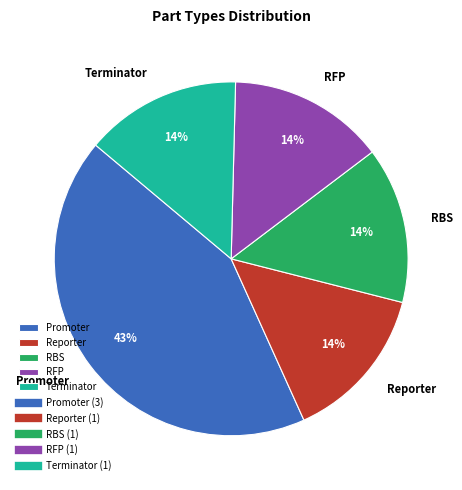

Combined, do Promoter and Terminator account for over 50%?

Yes